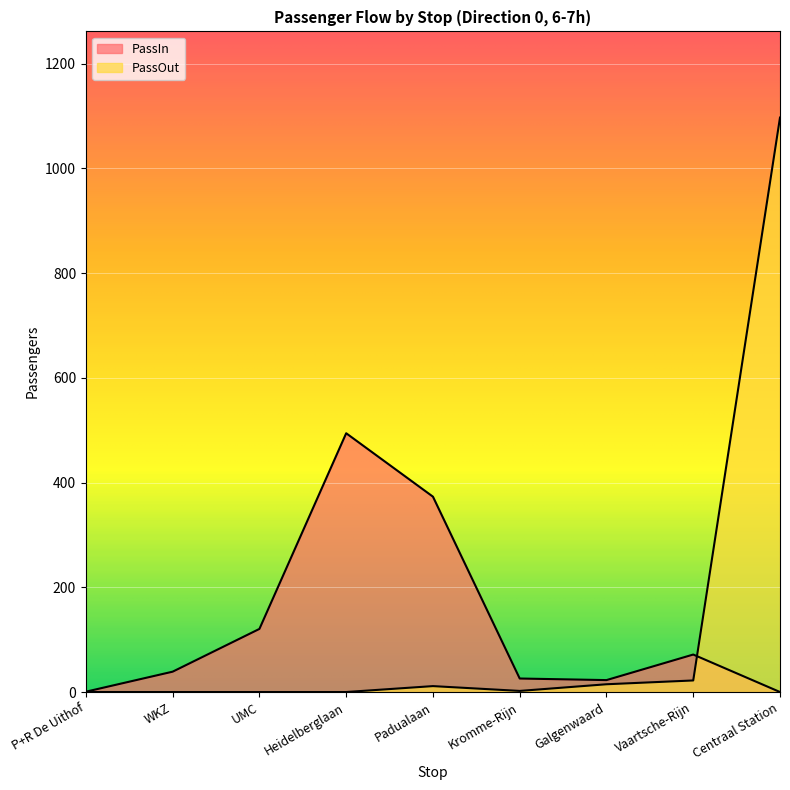

What is the total value across all series at UMC?

120.5